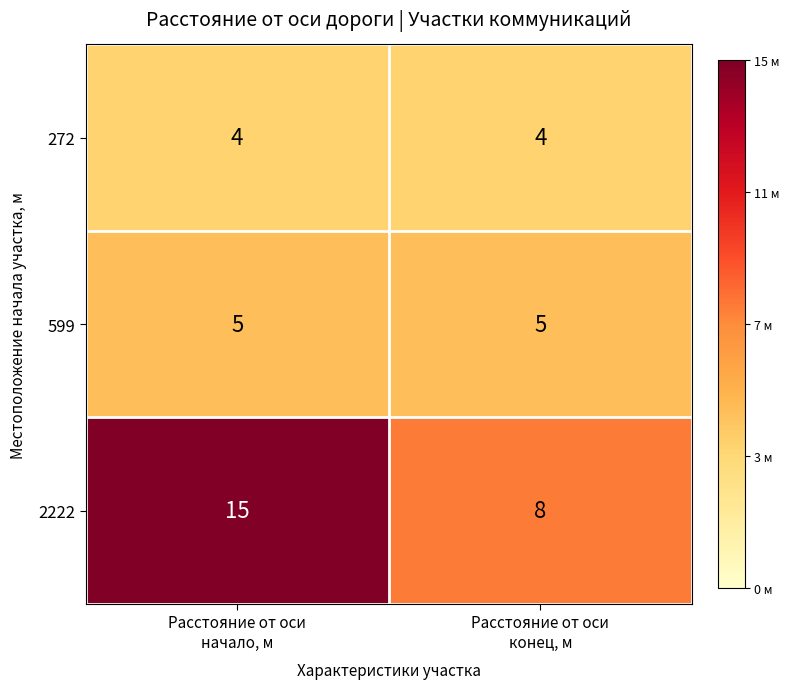

Which series has the largest total across all categories?

2222